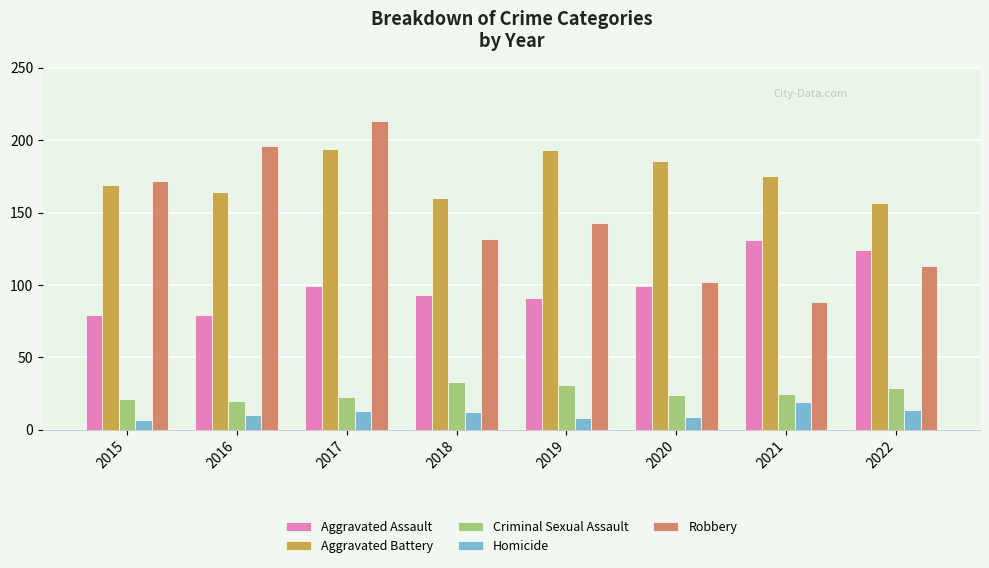

How many bars are there in each group?

5